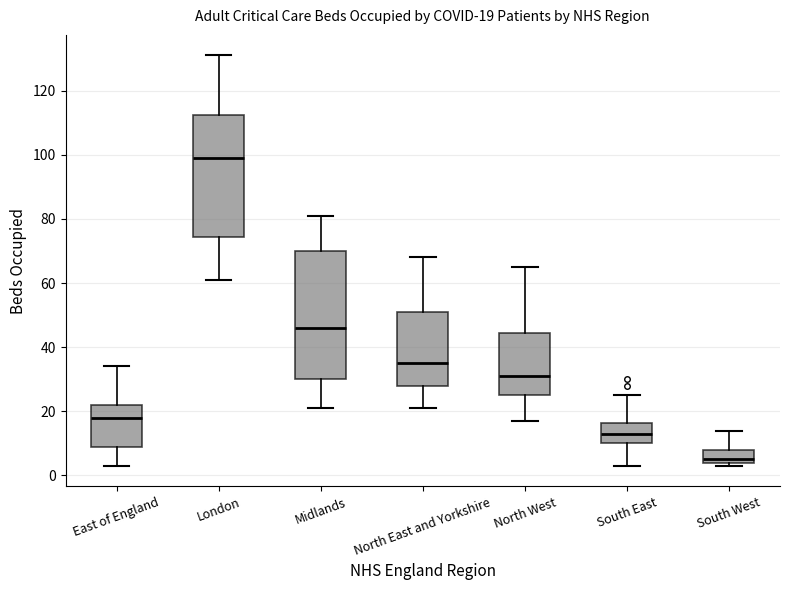

Comparing the boxes themselves (not the whiskers), which one is the tallest?

Midlands